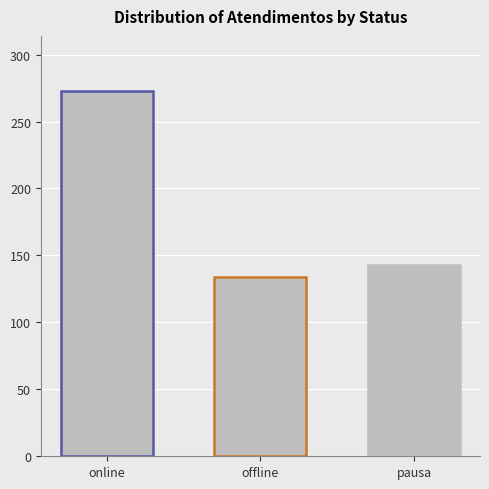

The chart shows a value of 134 at offline. True or false?

True